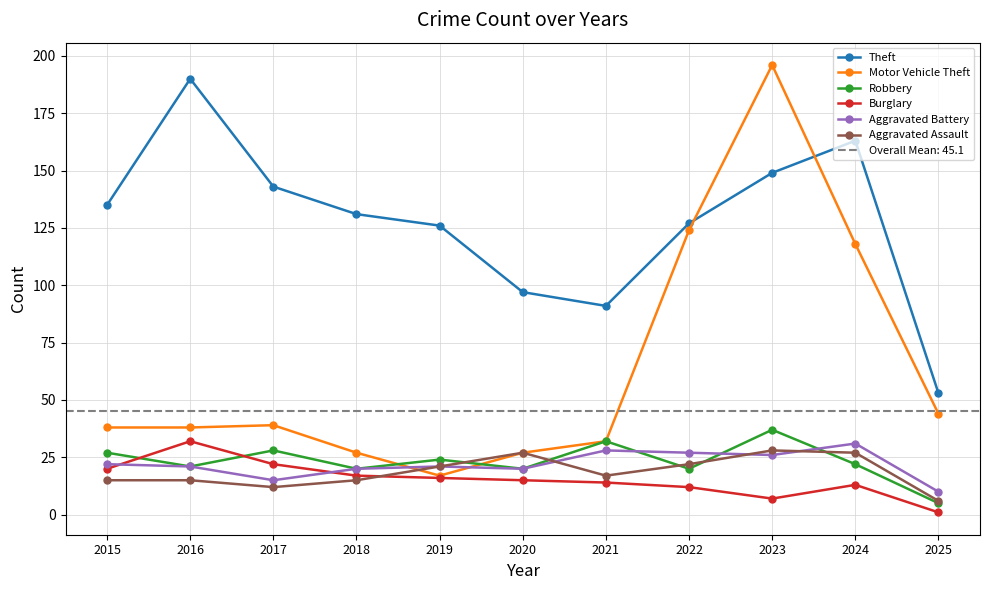

Does the chart display data point markers on the line(s)?

Yes